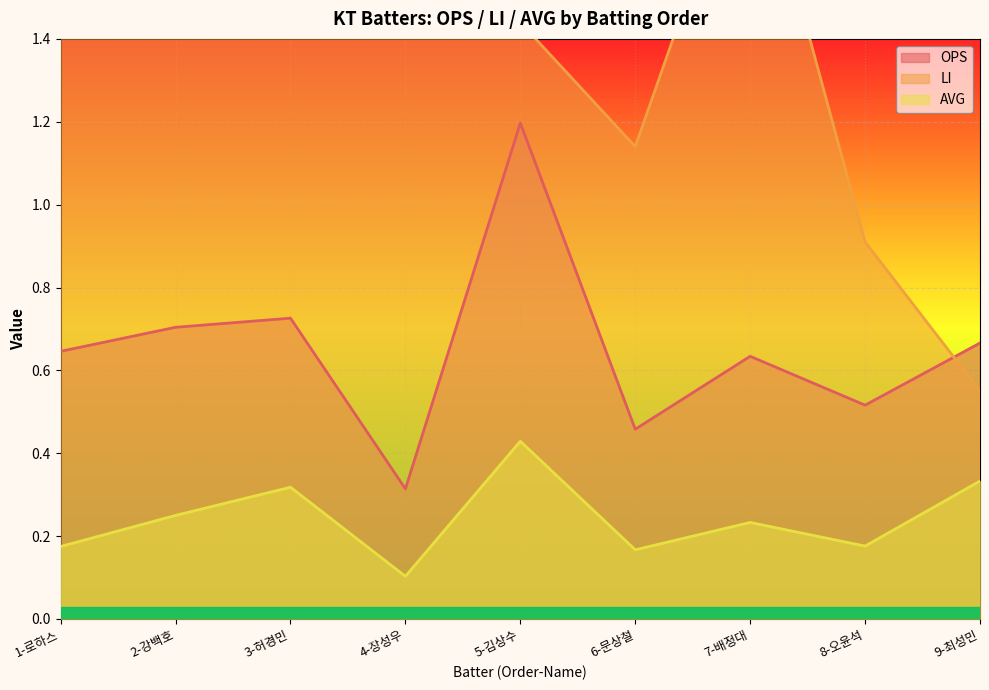

Which series has the widest spread of values?

LI